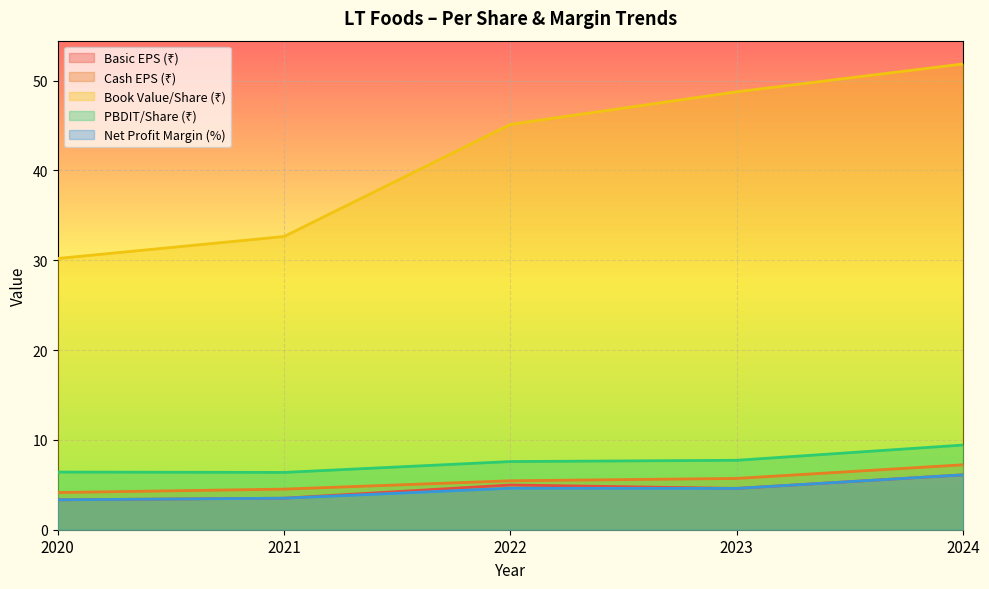

Reading right to left, list all the values displayed in this chart.

Basic EPS (₹): 6.1	4.6	5.0	3.5	3.3
Cash EPS (₹): 7.2	5.7	5.5	4.5	4.1
Book Value/Share (₹): 51.9	48.8	45.1	32.6	30.2
PBDIT/Share (₹): 9.4	7.7	7.6	6.4	6.4
Net Profit Margin (%): 6.1	4.6	4.6	3.5	3.3